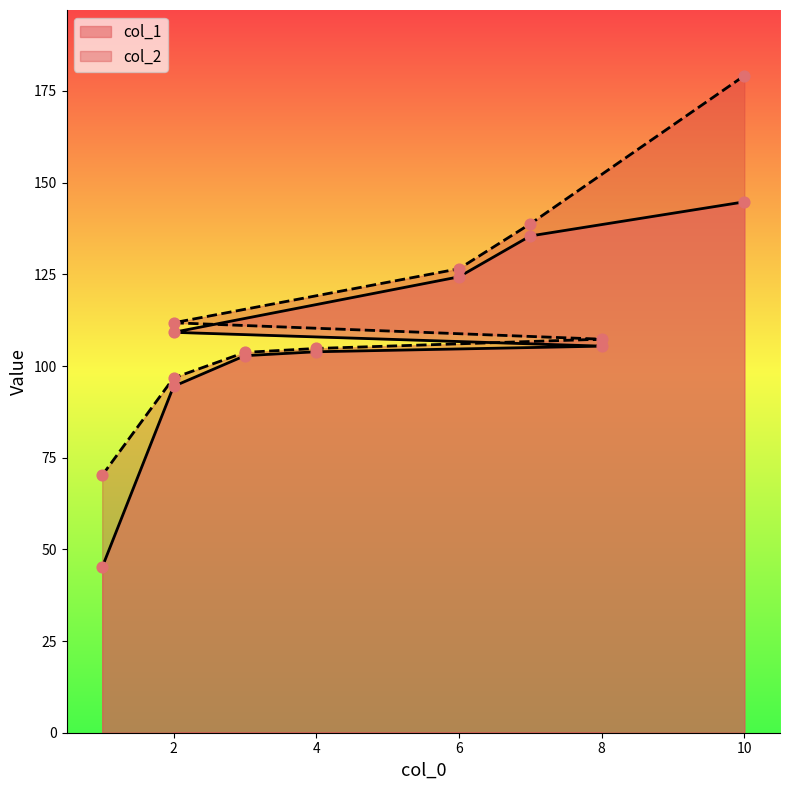

What are all the series names shown in the legend?

col_1, col_2